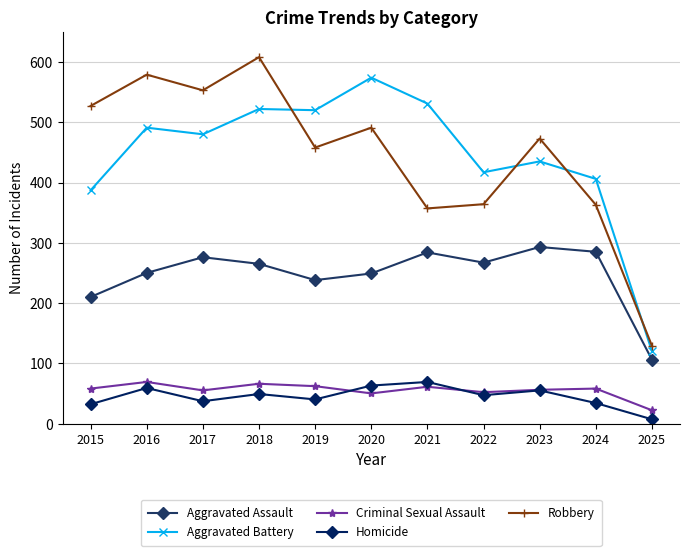

What is the value of the Aggravated Assault point at the 1st from the left?

210